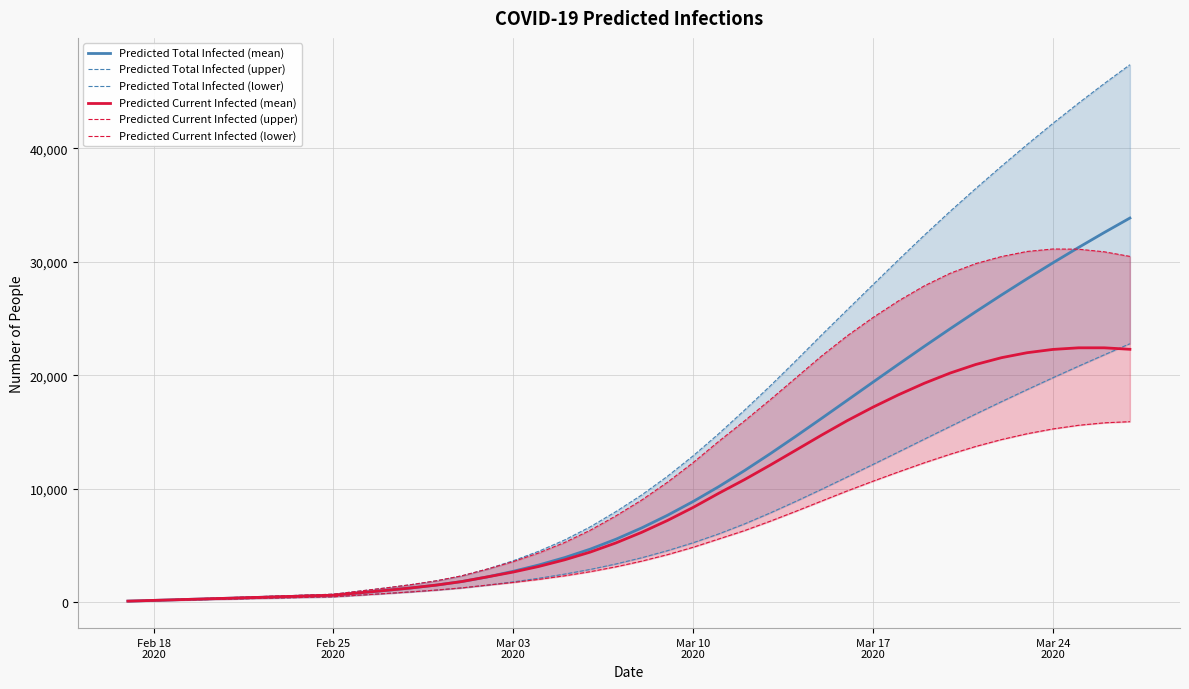

True or false: Predicted Total Infected (upper) and Predicted Total Infected (lower) cross at least once.

False